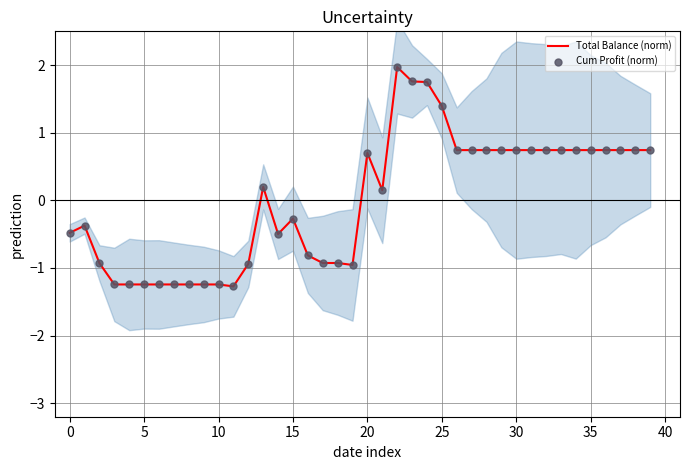

Which series has the widest spread of Y values?

Cum Profit (norm)